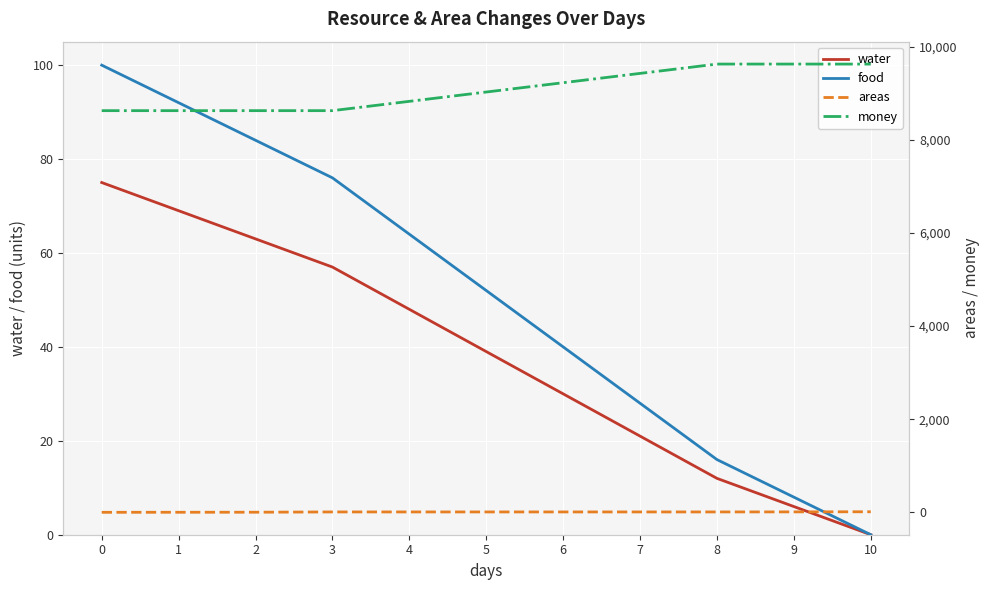

Rank the categories by water value from highest to lowest.

0, 1, 2, 3, 4, 5, 6, 7, 8, 9, 10